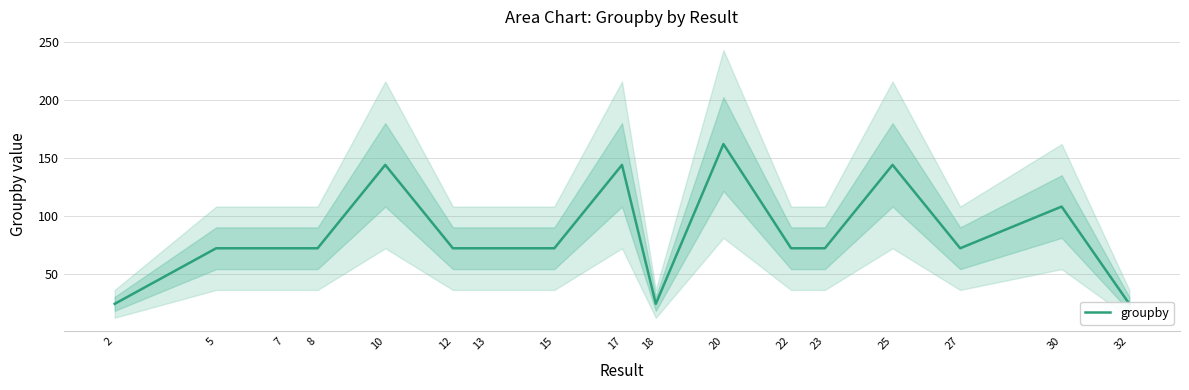

What is the approximate value at 5, to the nearest 50?

50